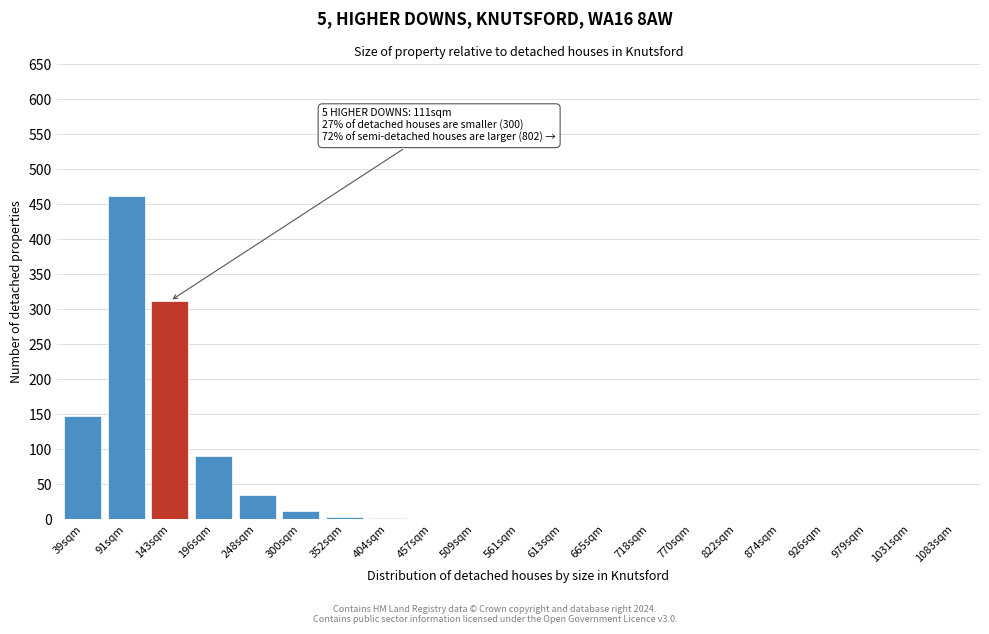

What is the sum of all values?

1068